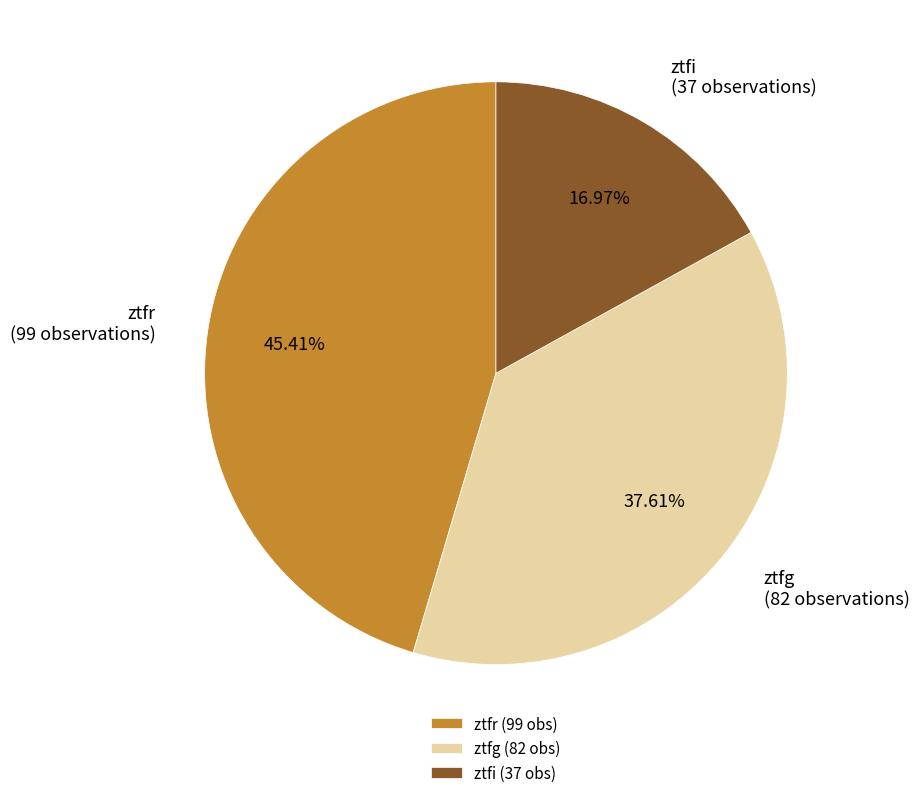

Combined, what portion of the pie is ztfr and ztfi?

62.4%